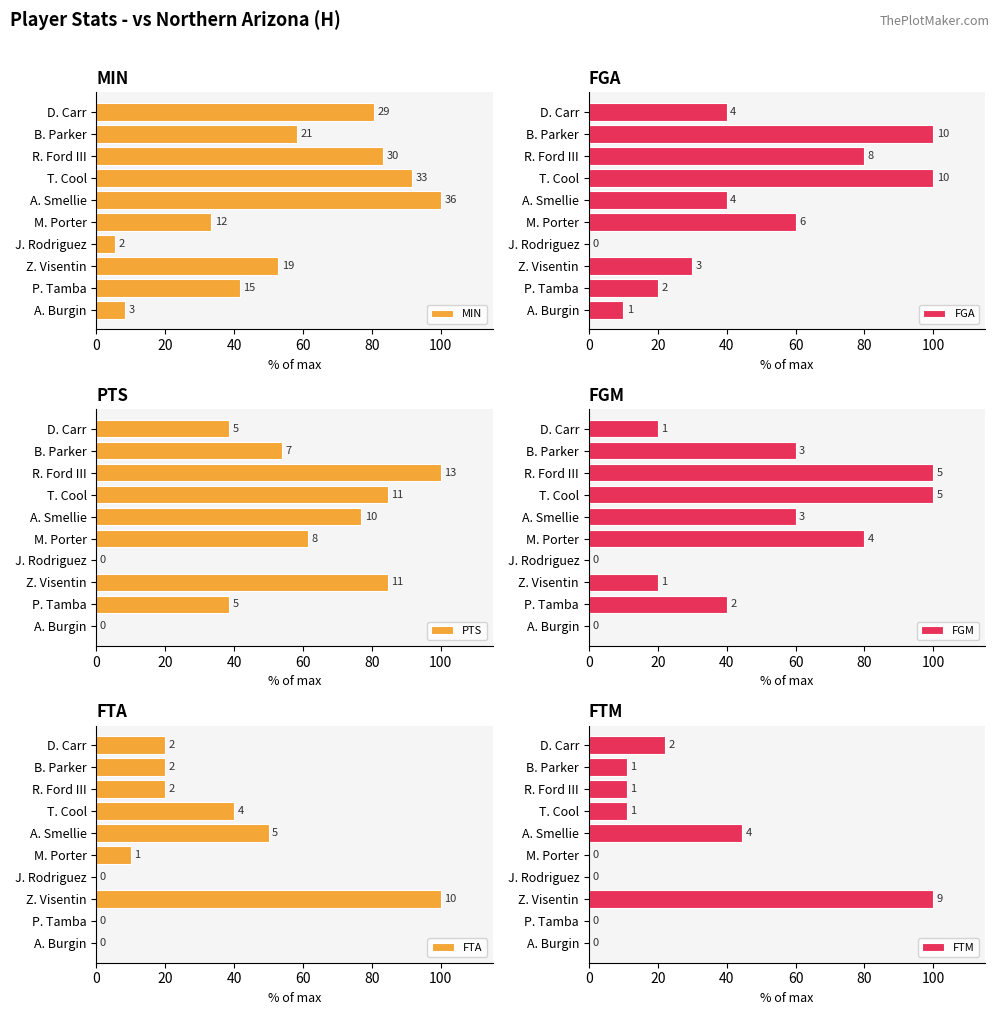

How many values in the FTA series exceed 20?

3